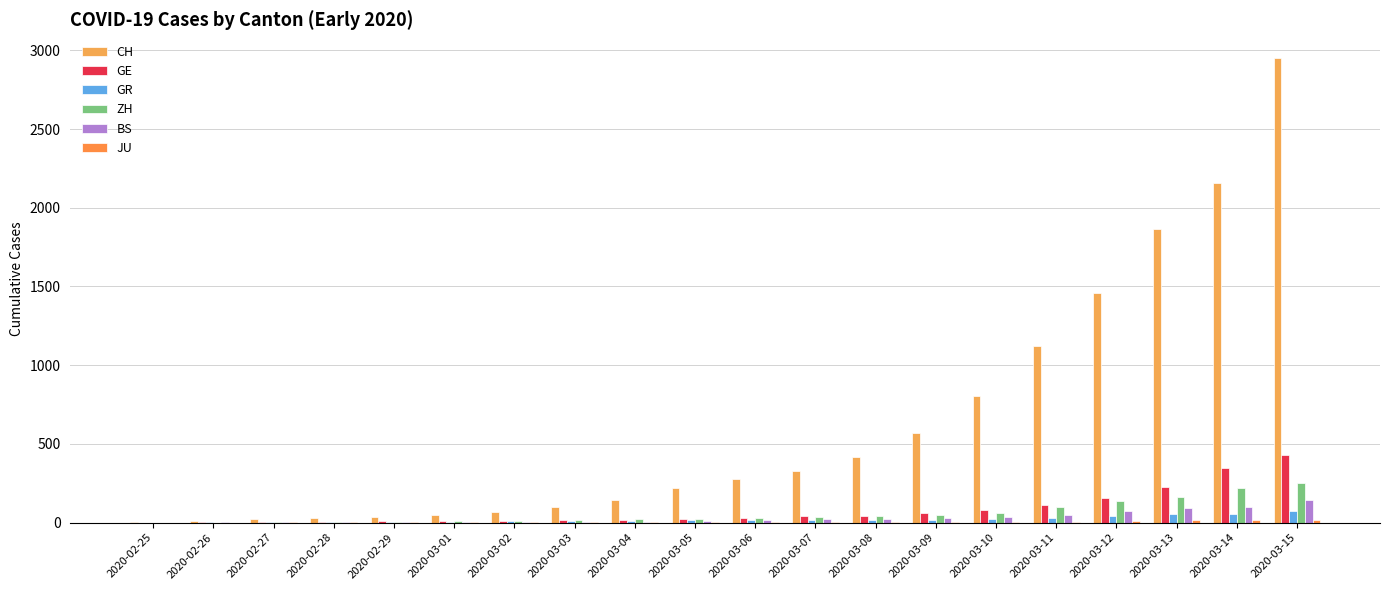

How many groups of bars are there?

20